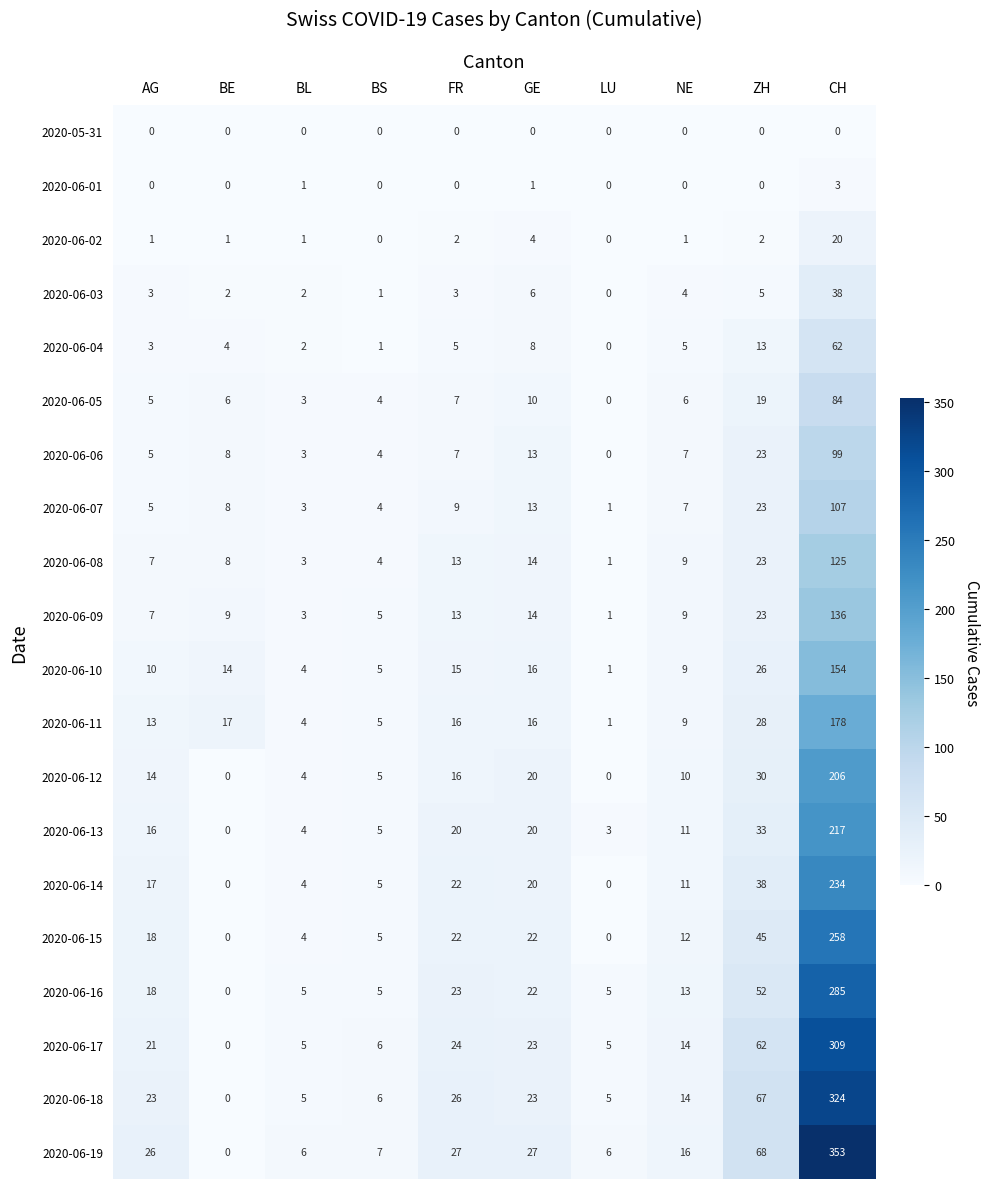

Count the number of data series in this chart.

20